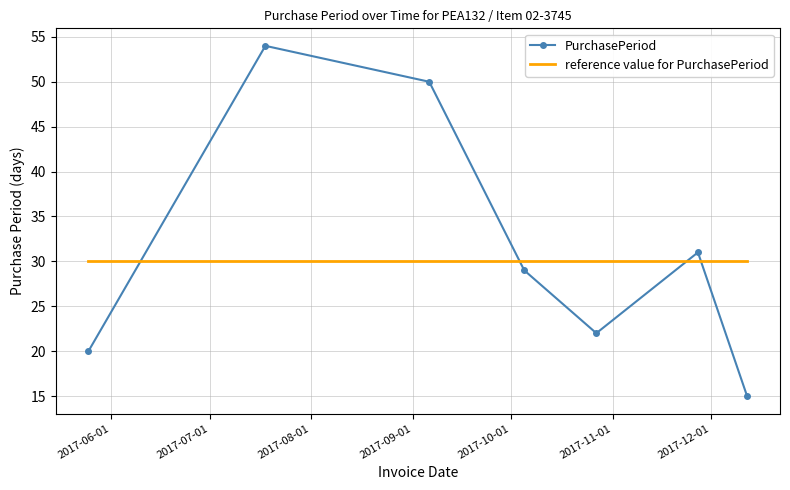

Which has a higher value, 2017-10-27 or 2017-09-06?

2017-09-06